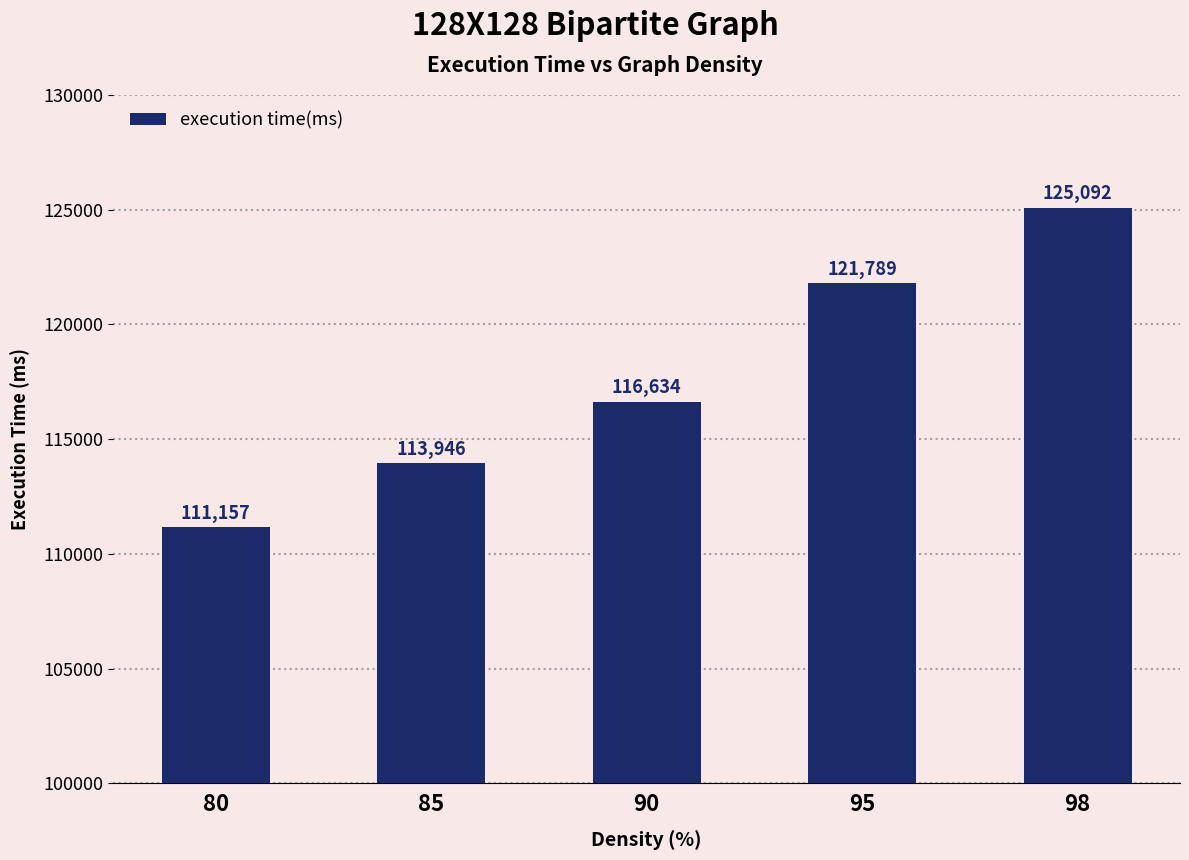

What is the ratio of the value at 90 to the value at 80?

1.0